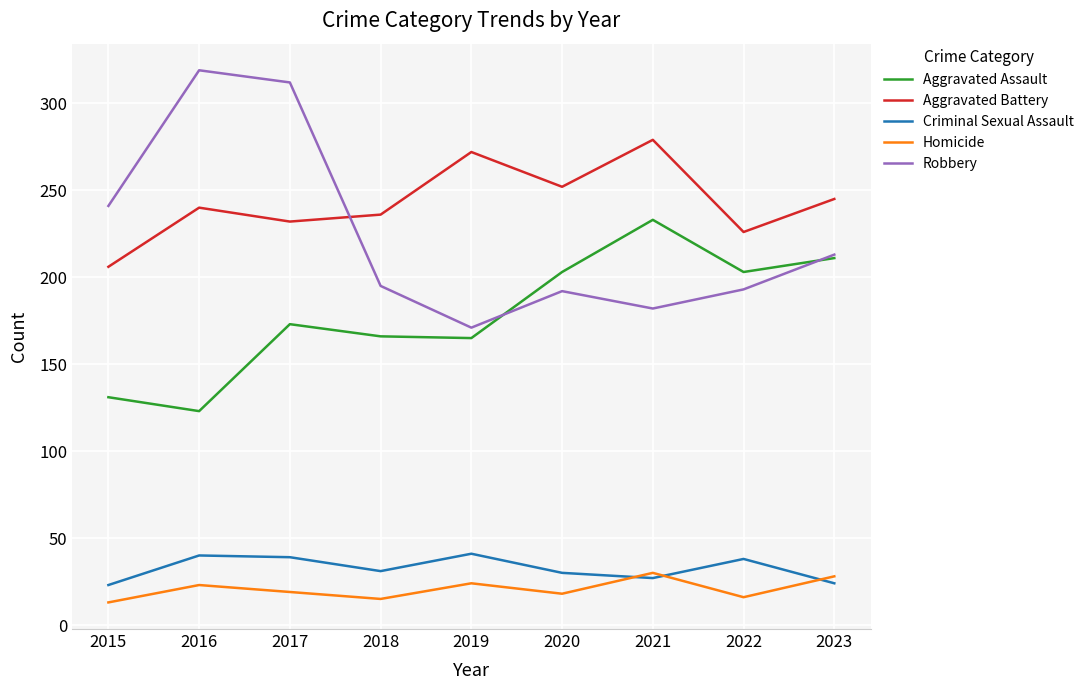

Is it true that Aggravated Battery equals 226 at 2022?

True